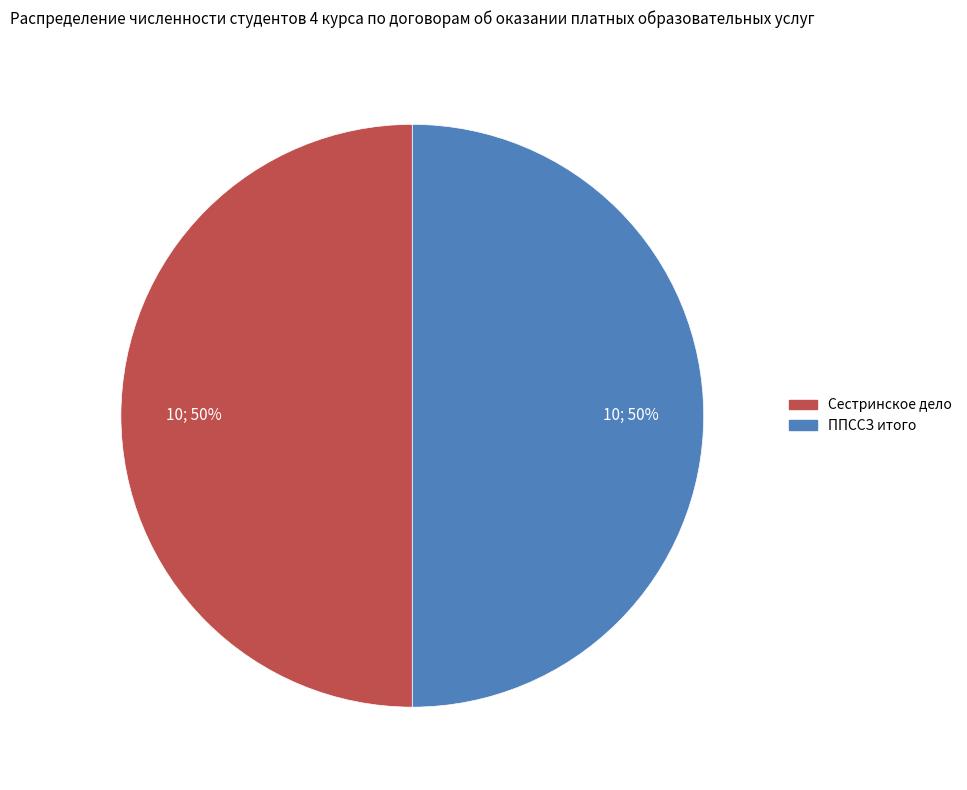

To the nearest percent, what is the average slice percentage?

50%